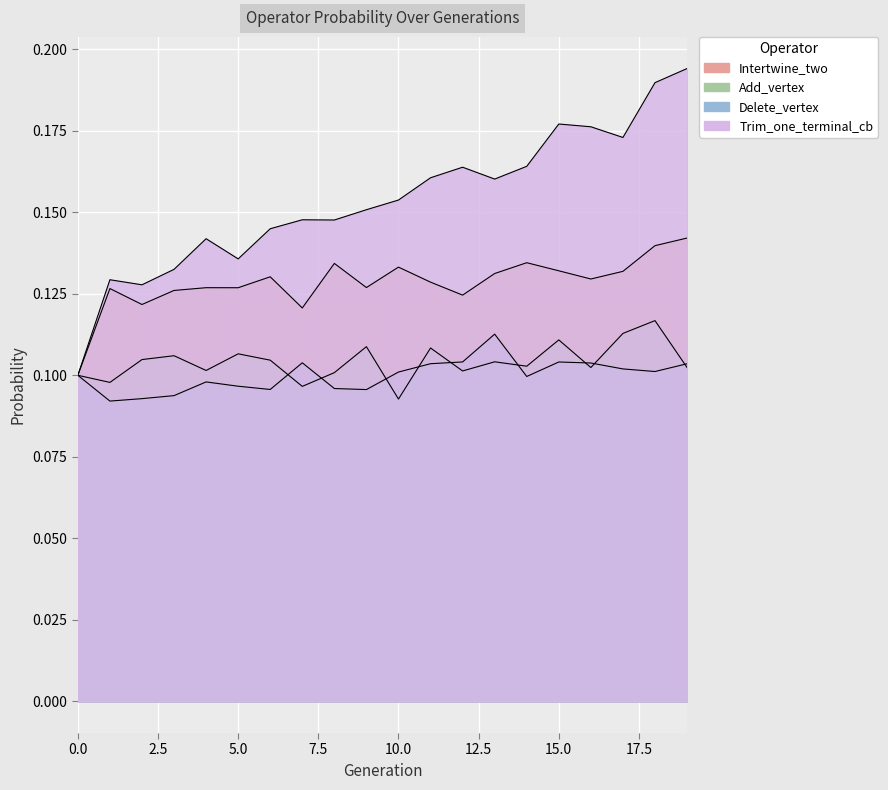

At which category is the sum across all series the highest?

18